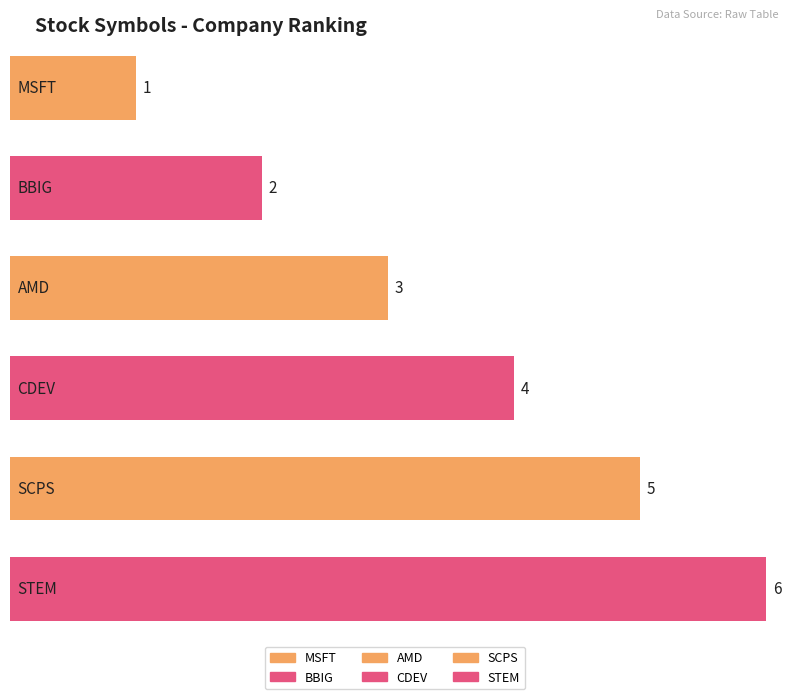

Between BBIG and CDEV, which is larger?

CDEV